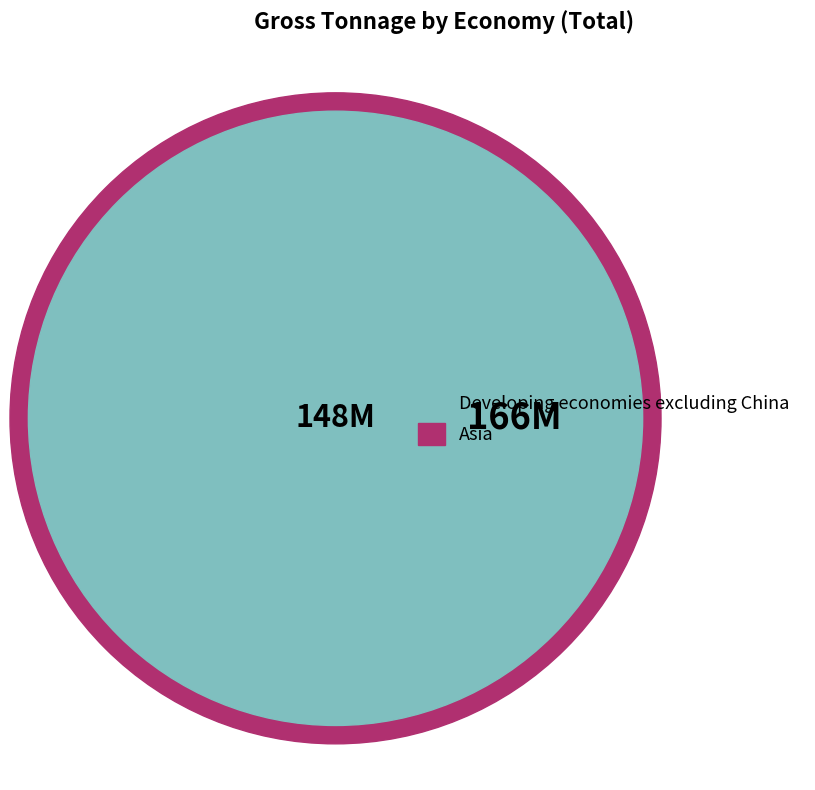

Is the sum of Asia and Developing economies excluding China greater than half?

Yes